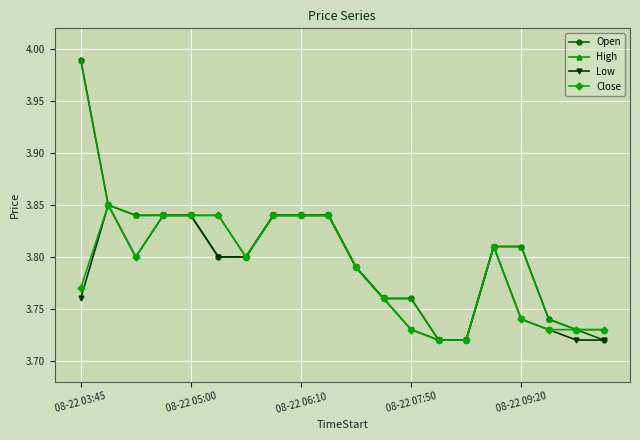

True or false: Close has more than 1 interior local peaks.

True